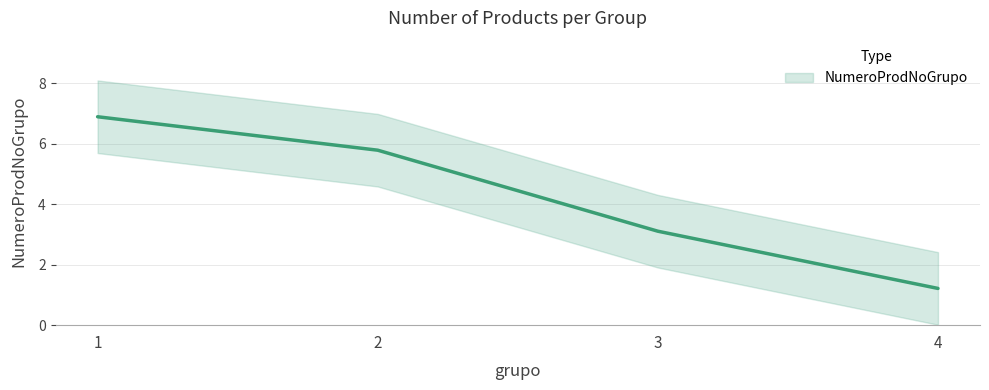

Which has a higher value, 1 or 4?

1